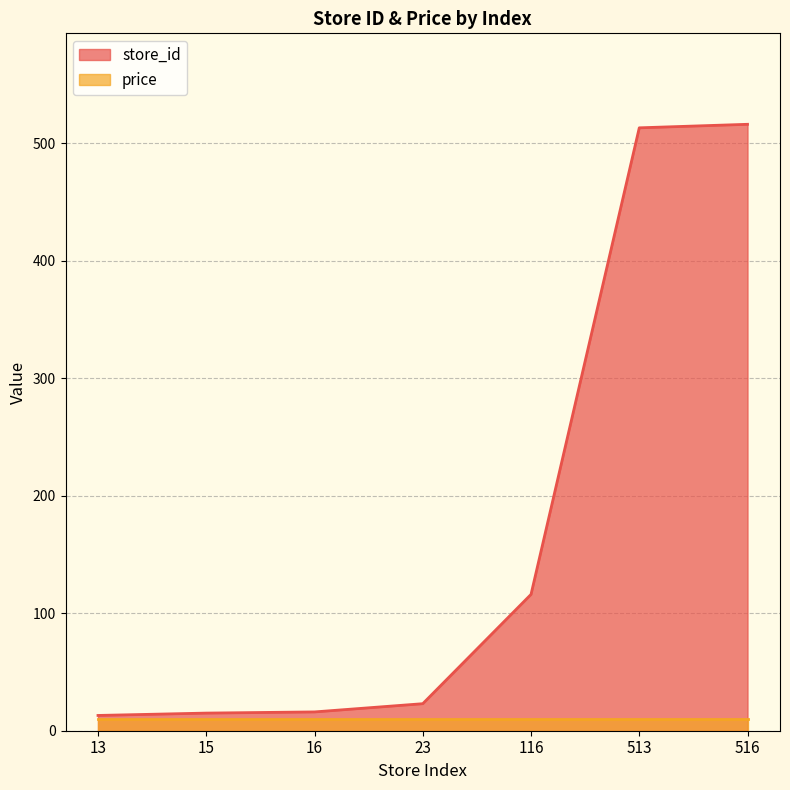

List the labels in order of value, largest first.

516, 513, 116, 23, 16, 15, 13